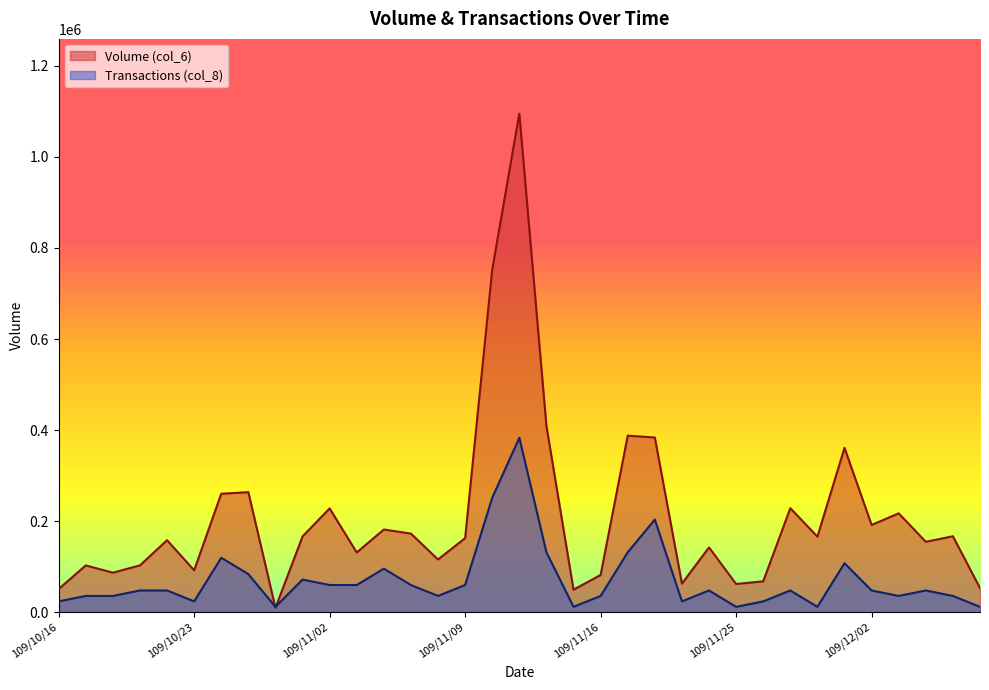

Is the value of Transactions (col_8) at 109/10/30 greater than the value of Volume (col_6) at 109/11/27?

No